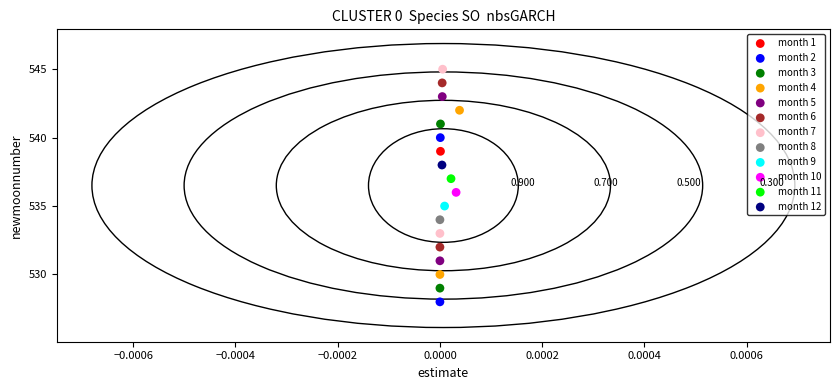

Which series contains the highest Y value?

month 7